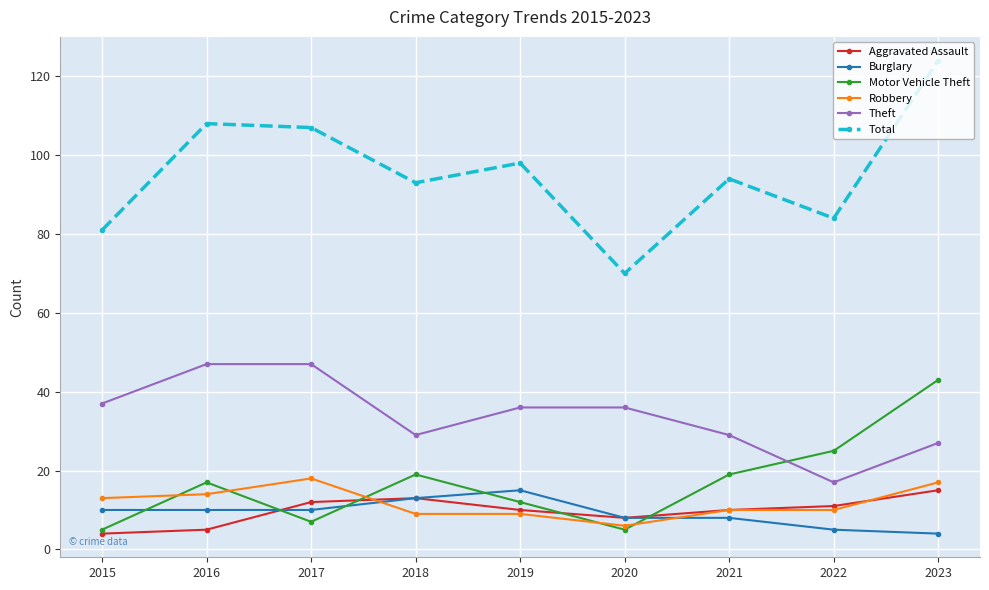

Which series changed the most between 2015 and 2017?

Total